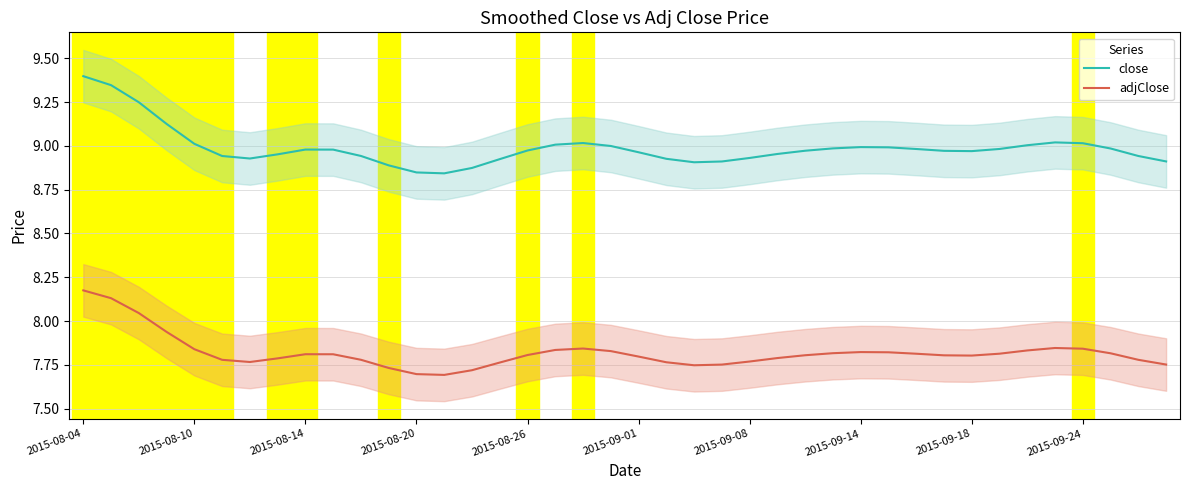

True or false: close and adjClose cross at least once.

False